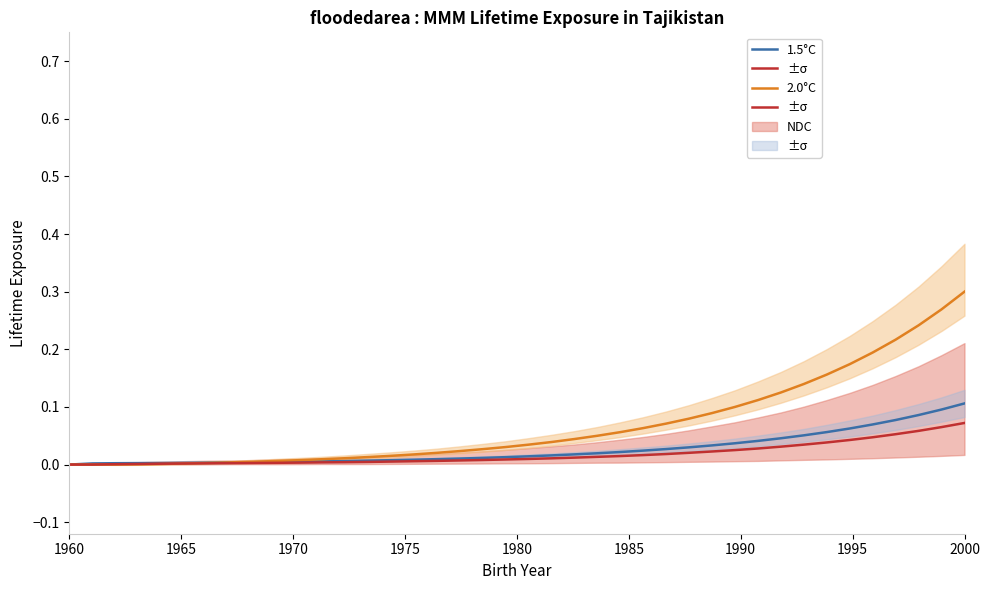

What is the difference between the maximum and minimum values in the 1.5°C series?

0.1